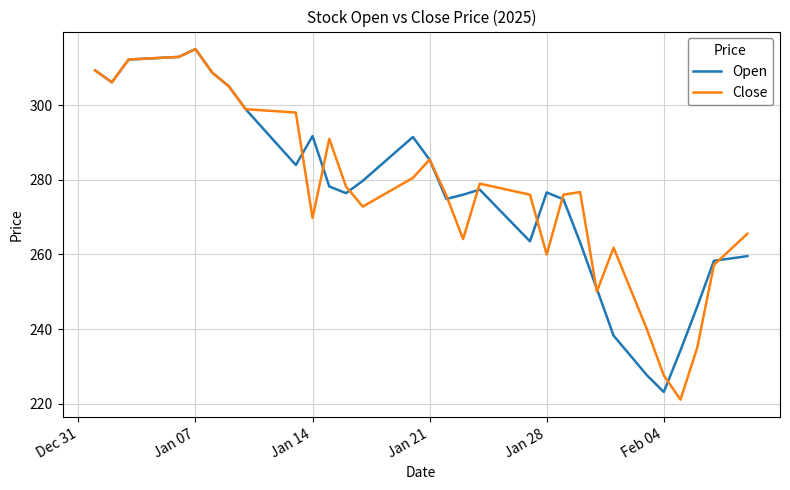

What is the lowest value of the Open series?

223.2